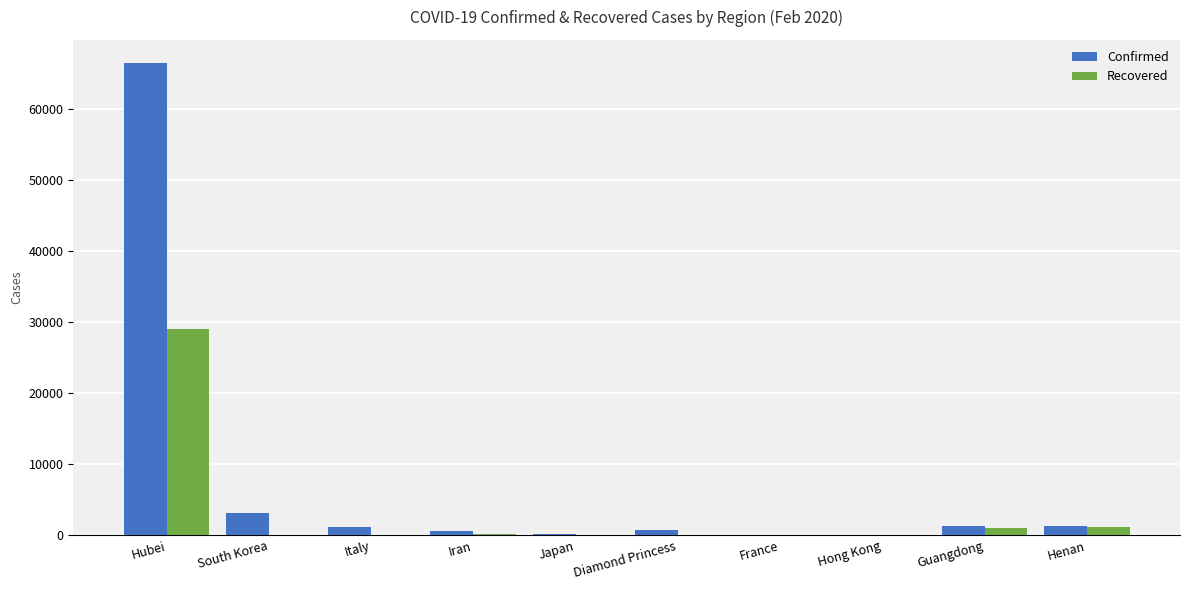

True or false: Recovered has a value of 28993 at Hubei.

True